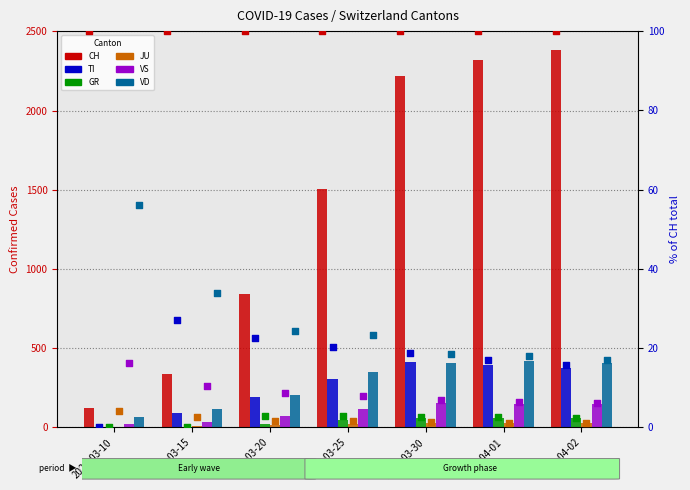

What are all the series names shown in the legend?

CH, TI, GR, JU, VS, VD